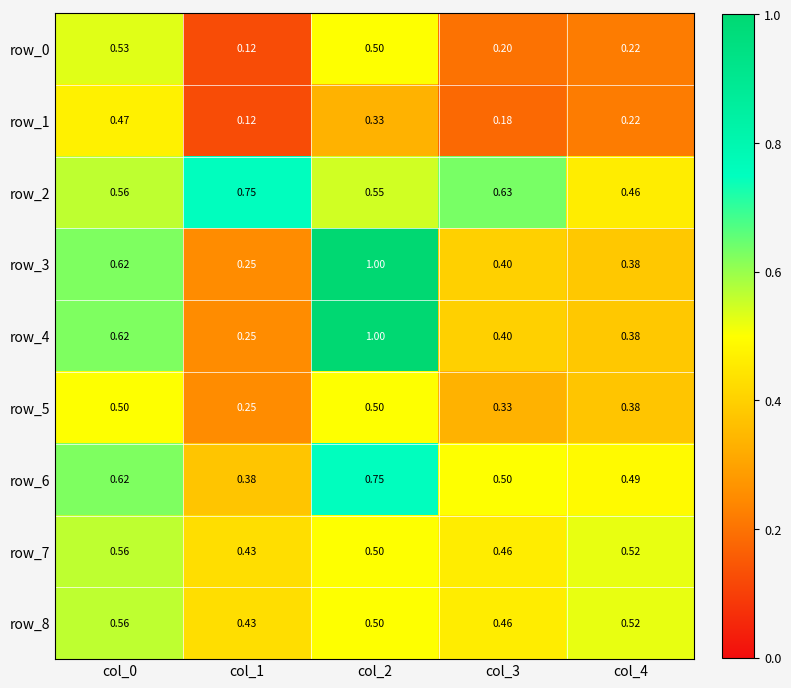

Is the value of row_1 at col_2 greater than the value of row_0 at col_3?

Yes